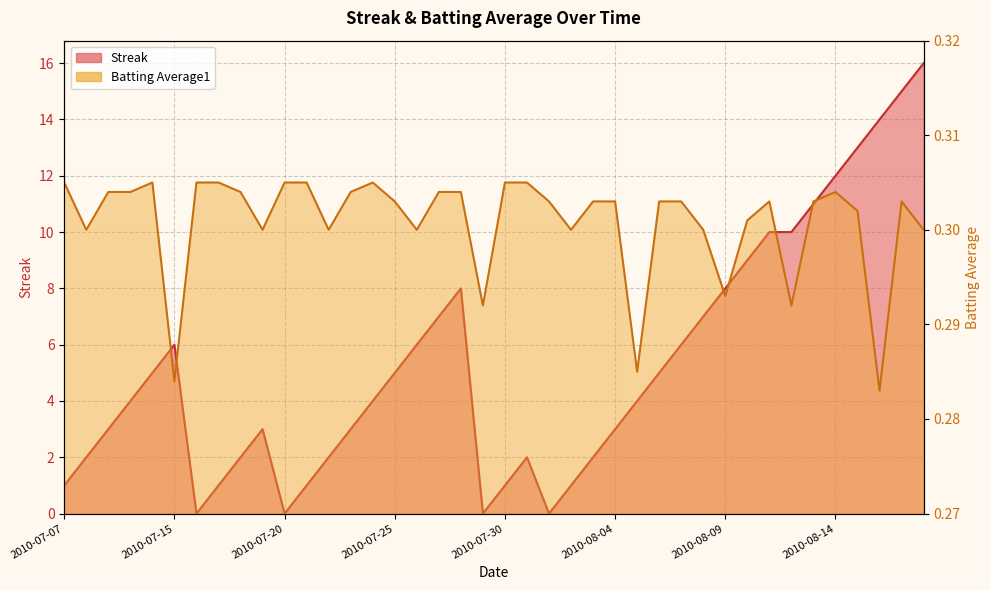

What is the average value of the Batting Average1 series?

0.3